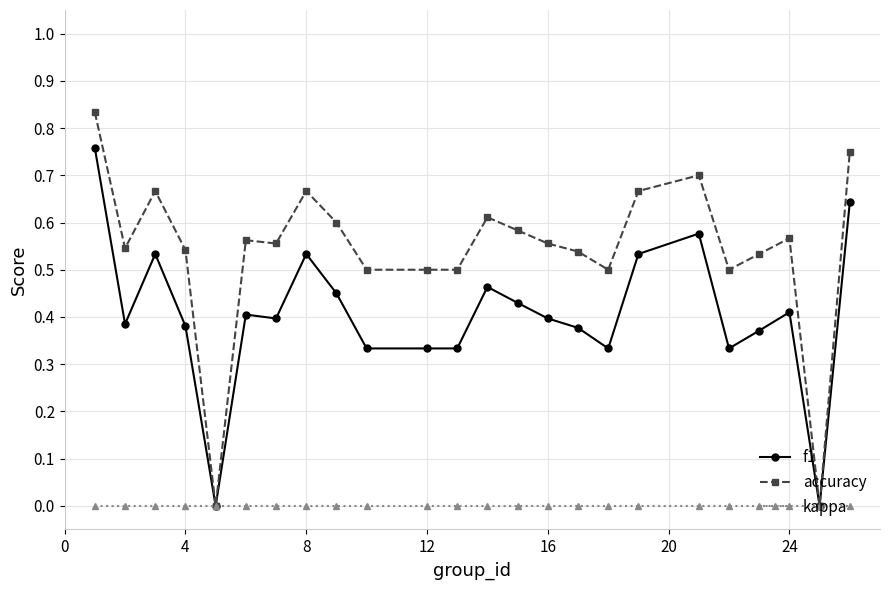

What is the sum of all accuracy values?

13.0